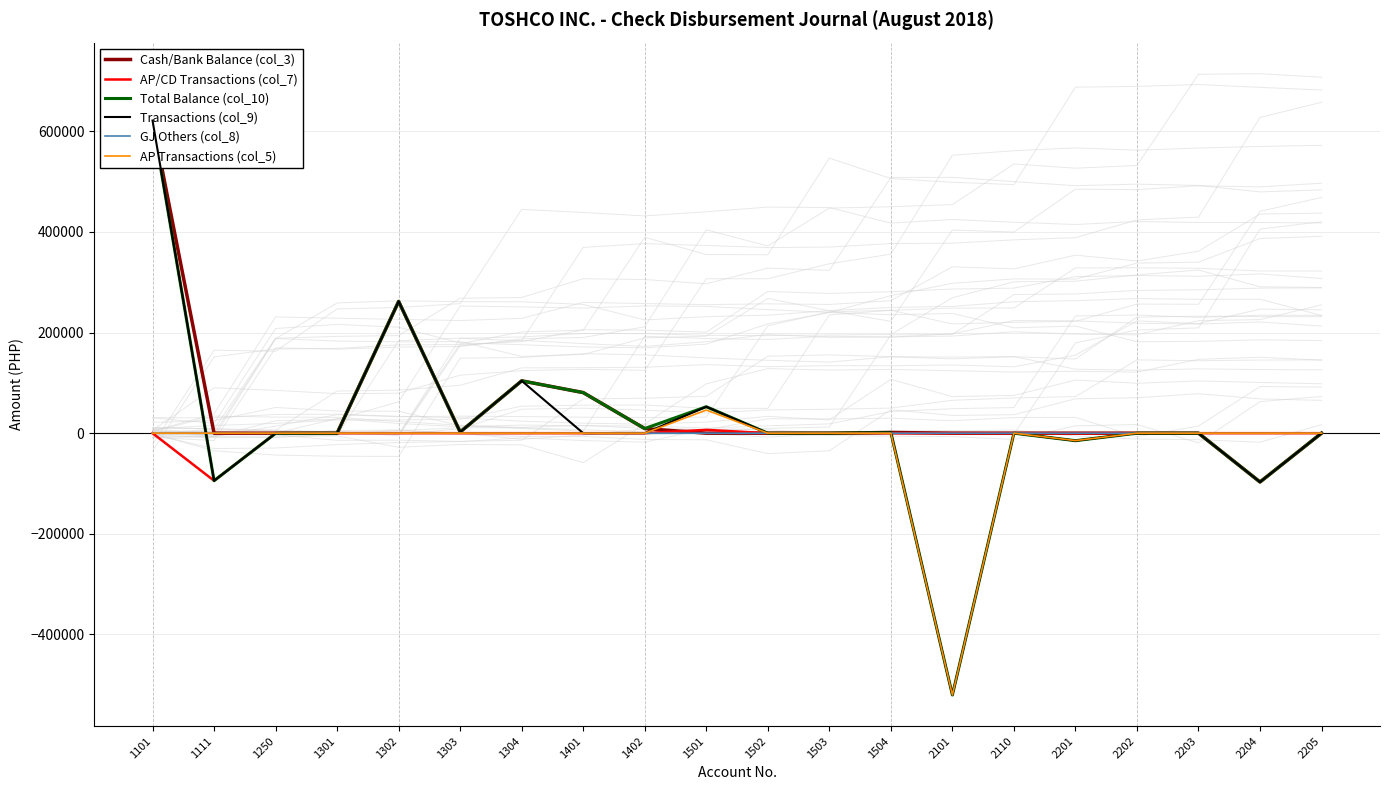

What are all the series names shown in the legend?

Cash/Bank Balance (col_3), AP/CD Transactions (col_7), Total Balance (col_10), Transactions (col_9), GJ Others (col_8), AP Transactions (col_5)